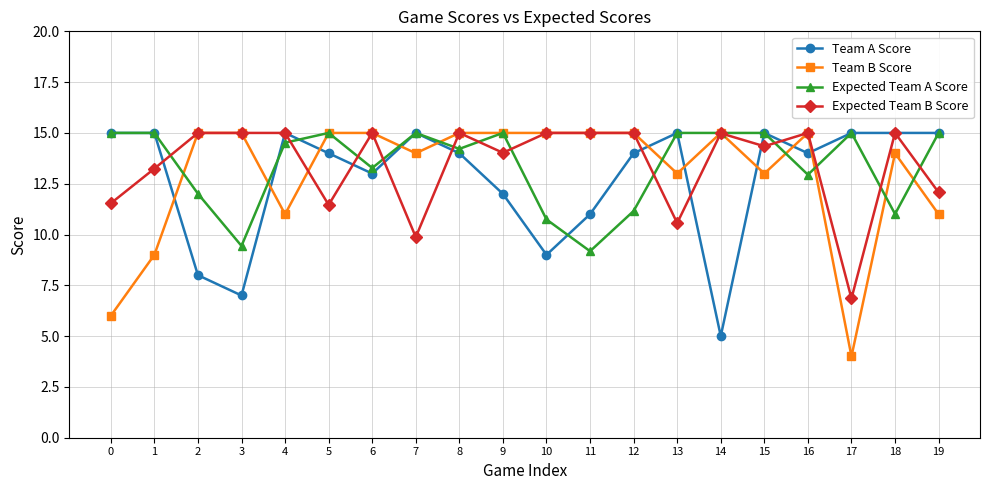

Between which two adjacent categories do Expected Team B Score and Expected Team A Score first intersect?

1 and 2